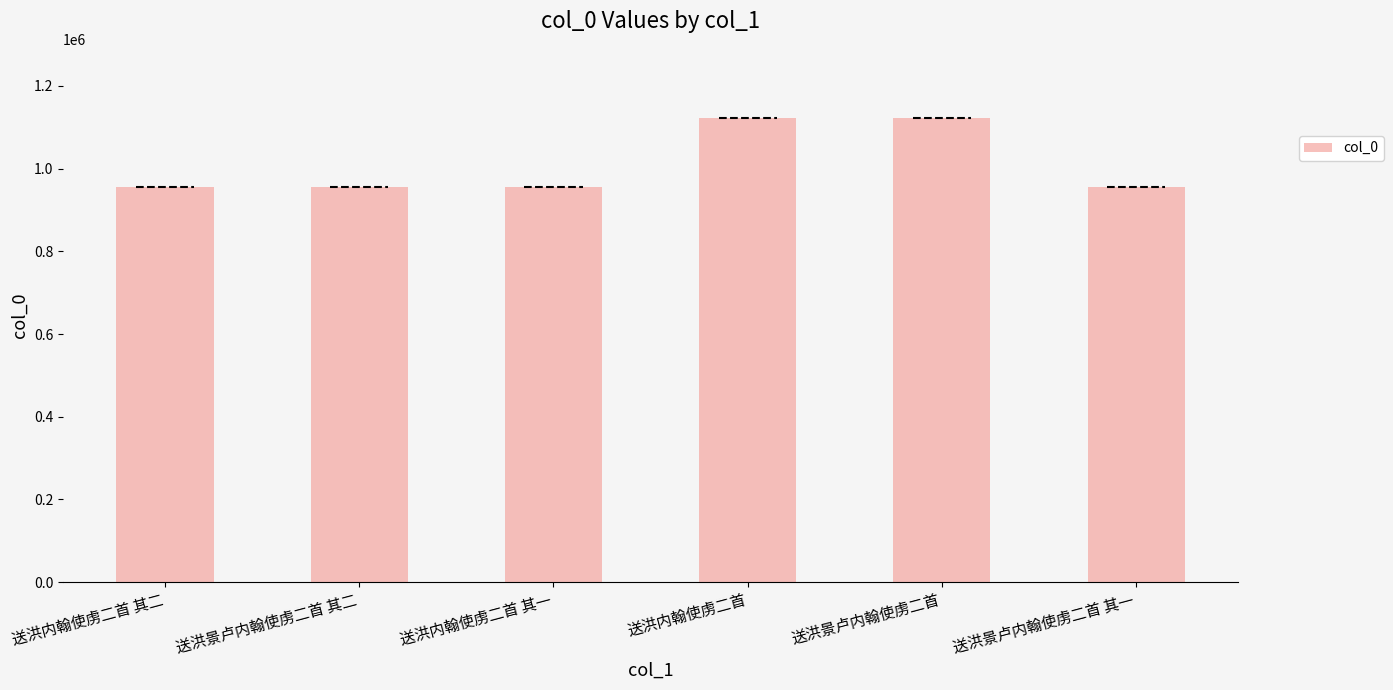

How many bars are there in total?

6